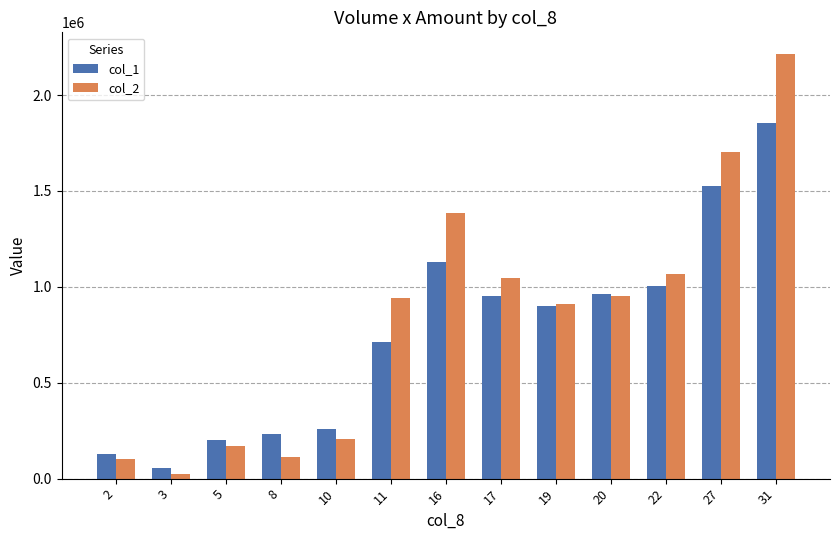

At which label does col_1 reach its peak?

31